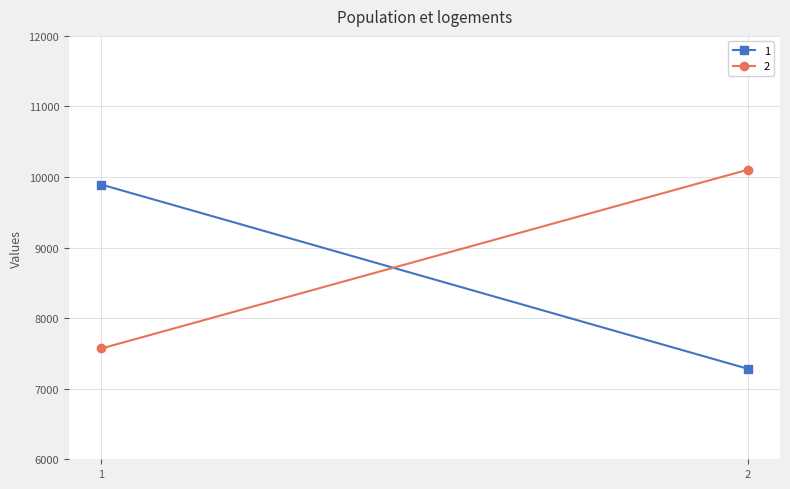

List the labels in order of 1 value, largest first.

1, 2